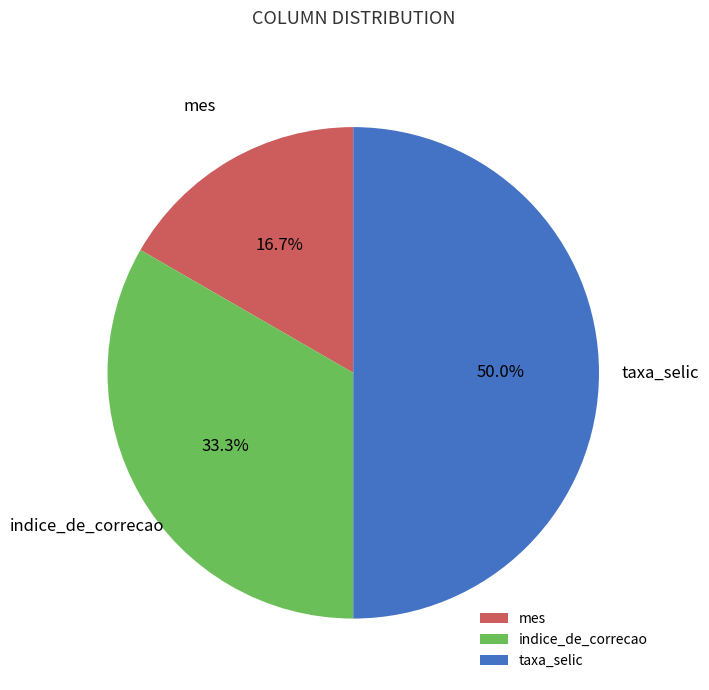

Which slice is the largest?

taxa_selic